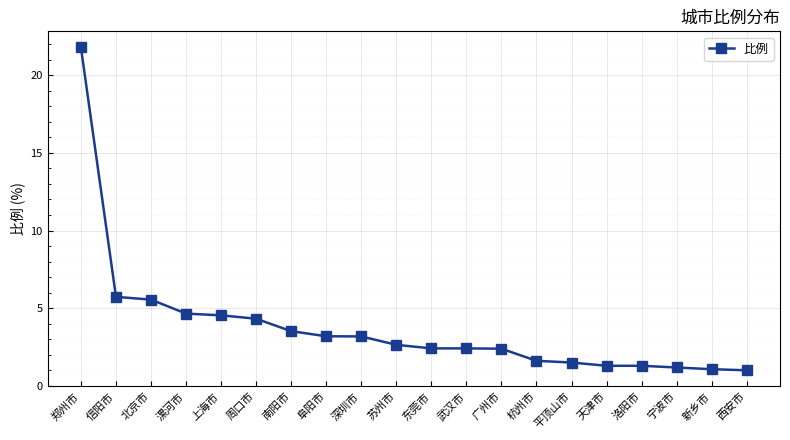

What is the difference between the values at 阜阳市 and 南阳市?

0.3